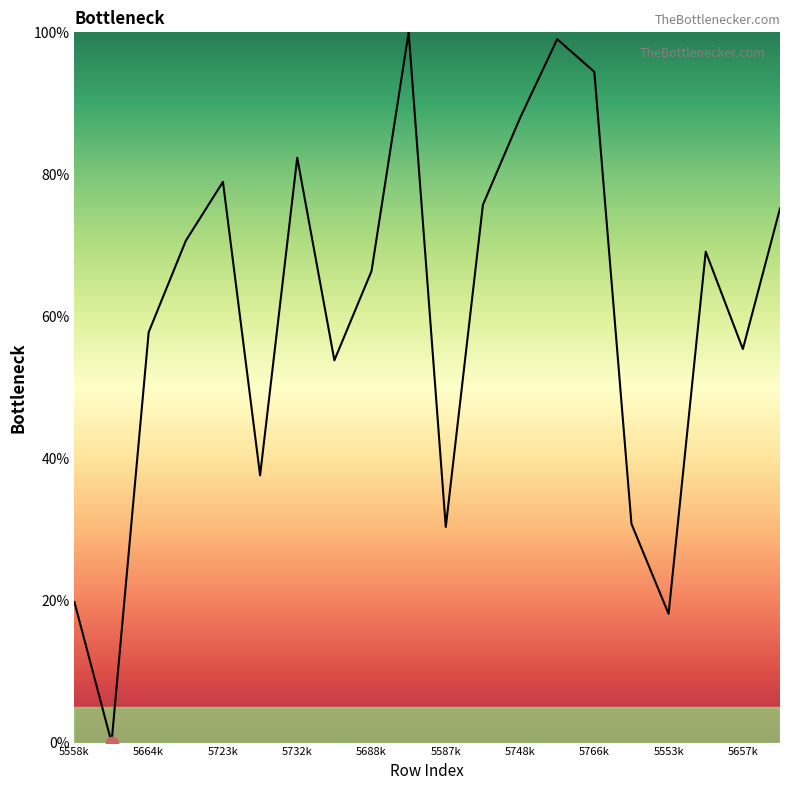

What is the difference between the maximum and minimum values?

100.0